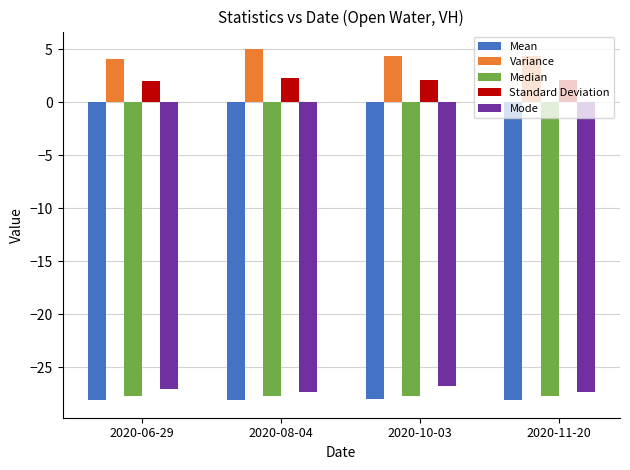

What is the spread (max minus min) of values at 2020-11-20?

32.4